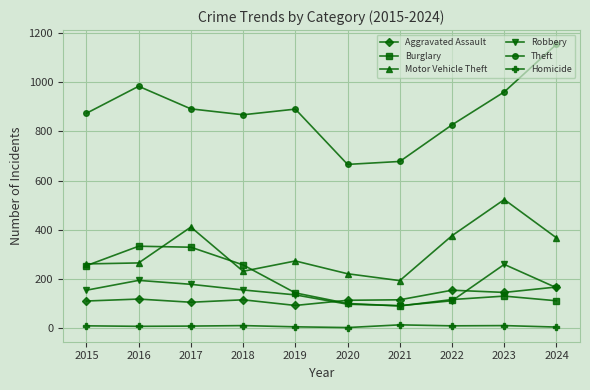

Which series has the largest range (max minus min)?

Theft